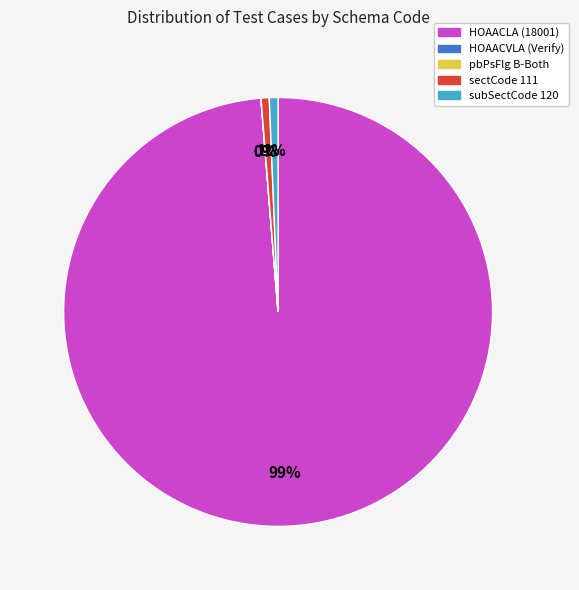

How many slices are in this pie chart?

5